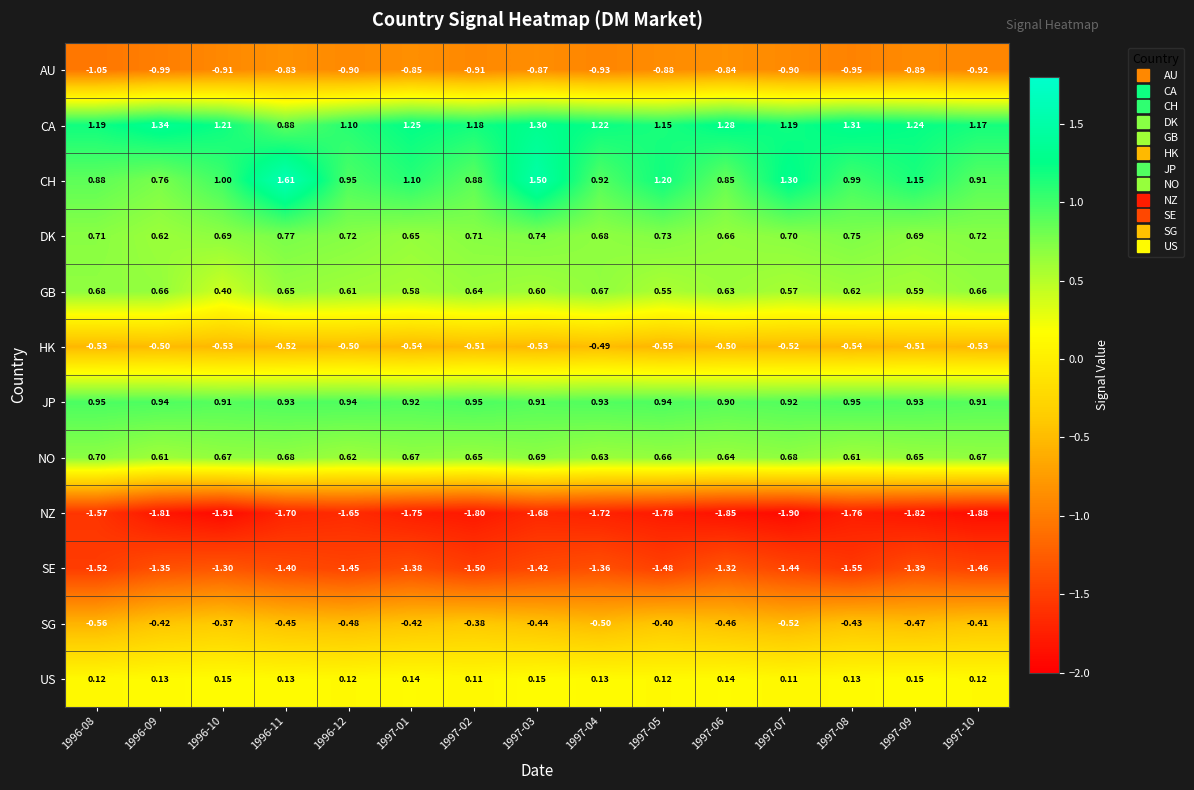

Which series has the largest total across all categories?

CA